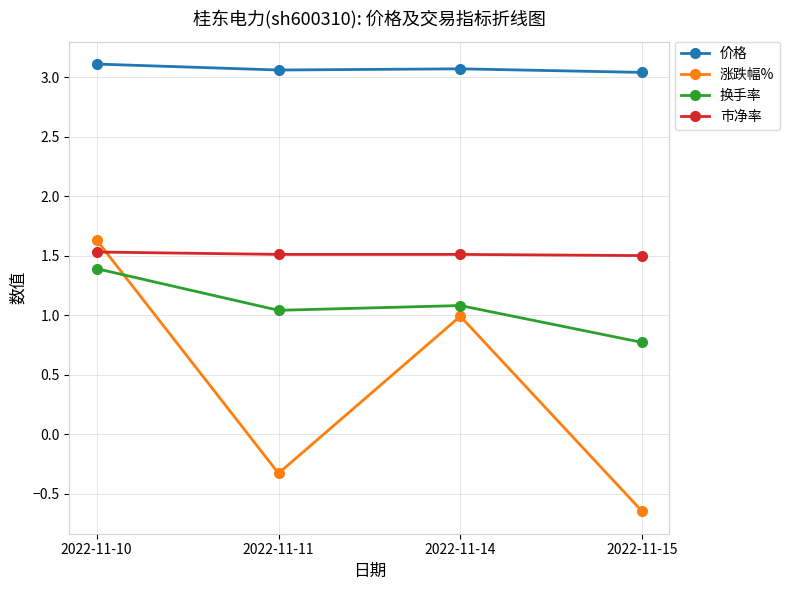

True or false: 换手率 and 价格 cross at least once.

False